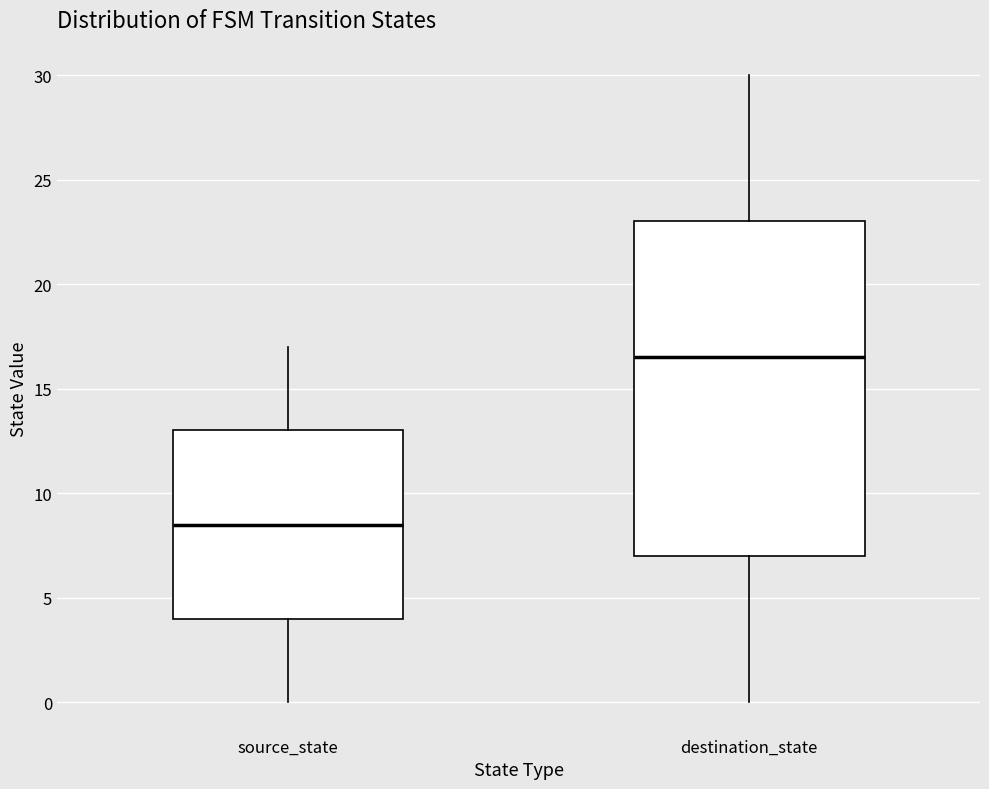

Where does the lower whisker of the box for destination_state end on the y-axis? The values are not printed on the chart, so give them approximately, as read against the axis.

0.0